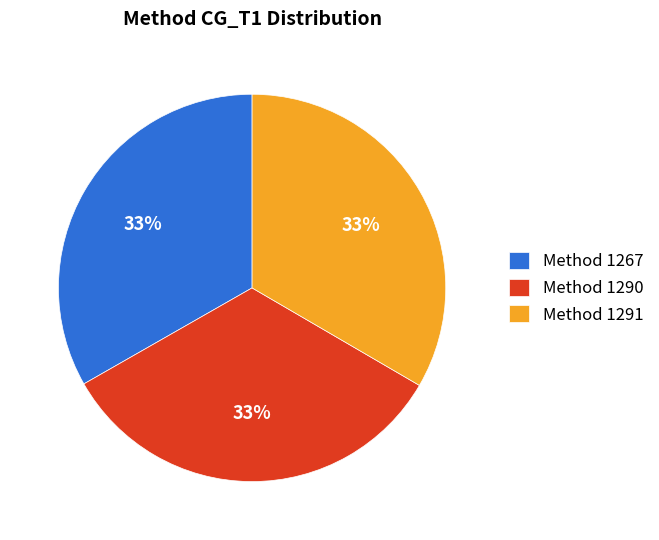

The Method 1291 slice represents 22% of the pie. True or false?

False